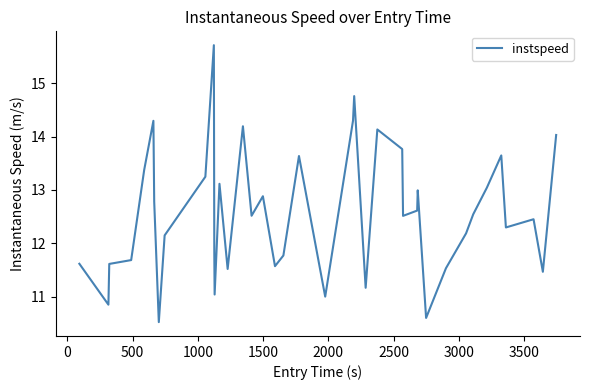

Count the number of values greater than 12.

25